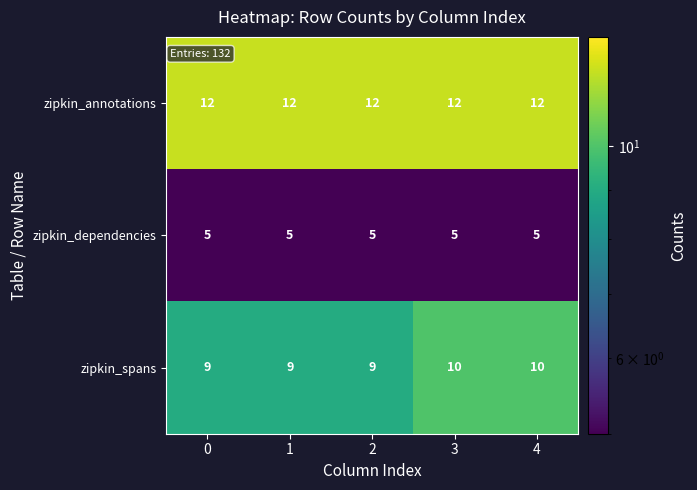

Read the zipkin_dependencies value at 1.

5